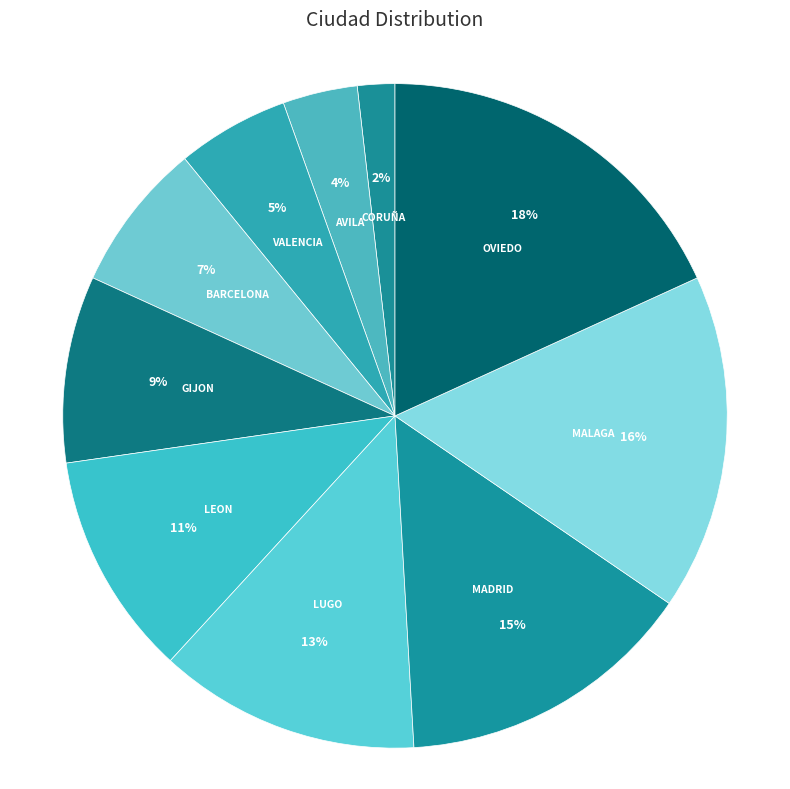

Rank the categories by value from lowest to highest.

CORUÑA, AVILA, VALENCIA, BARCELONA, GIJON, LEON, LUGO, MADRID, MALAGA, OVIEDO